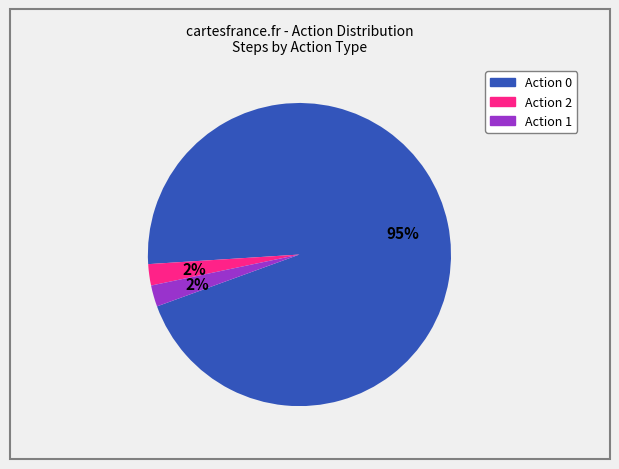

To the nearest percent, what is the average slice percentage?

33%